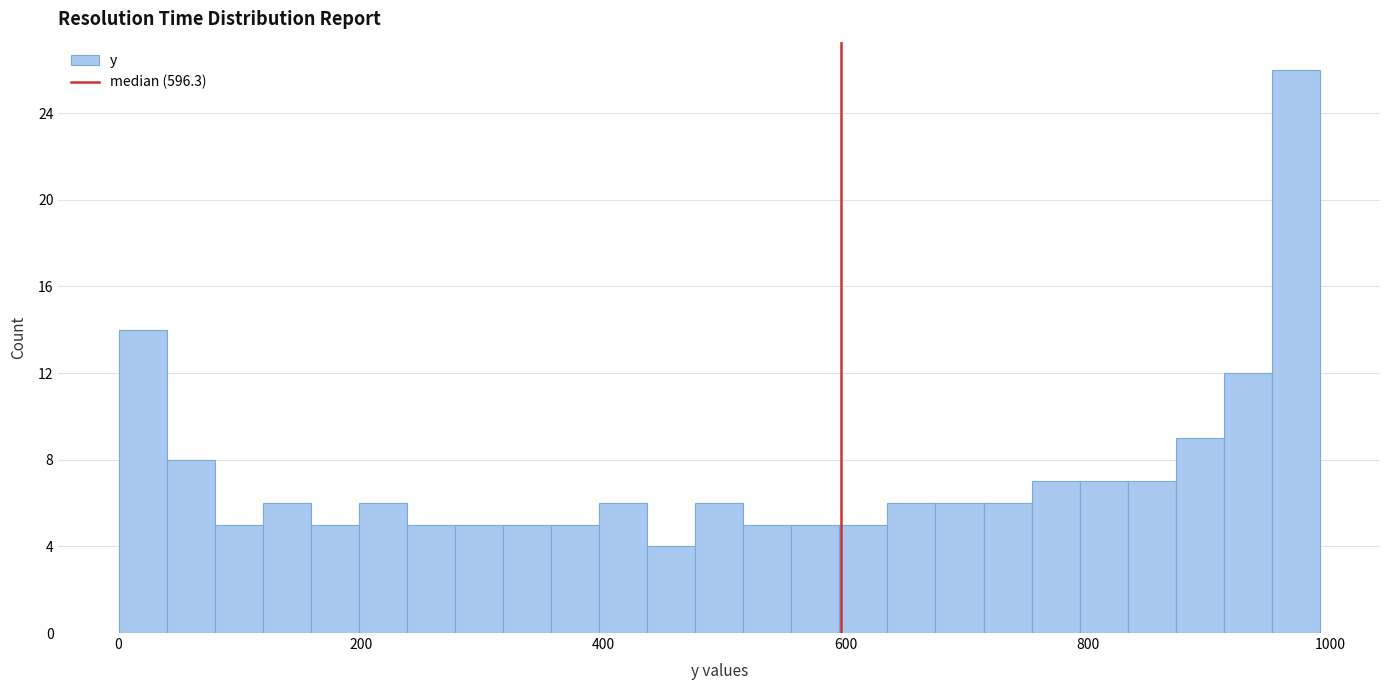

Read against the x-axis, roughly where is the centre of the tallest bar?

980